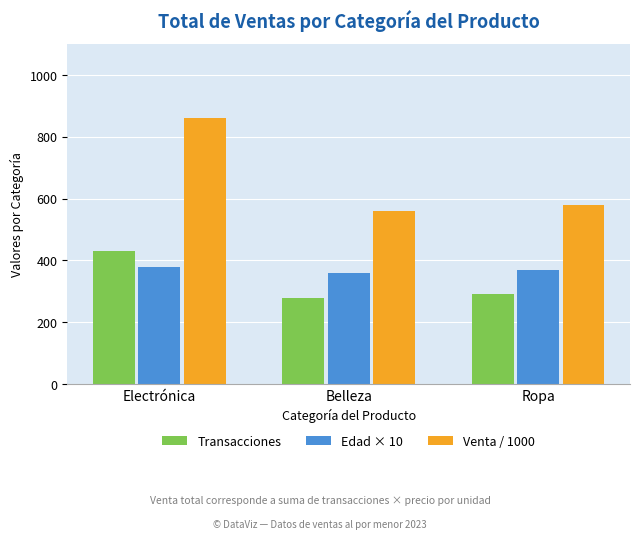

At which category does the chart reach its minimum across all series?

Belleza